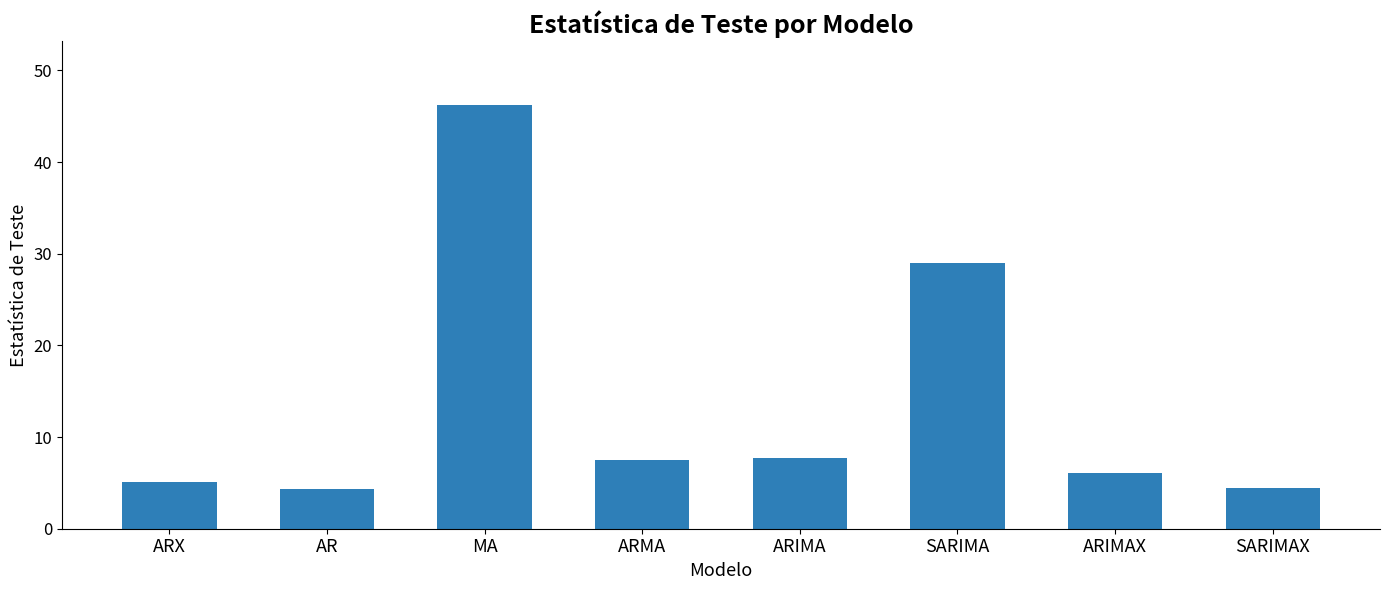

How many series are shown in this chart?

1